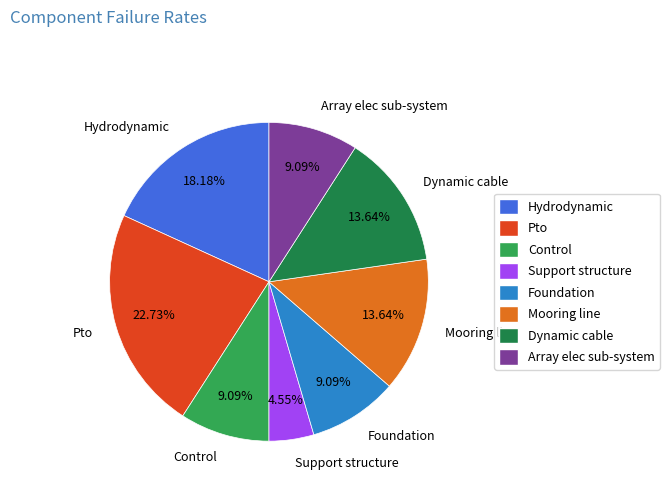

What percentage is the Support structure slice, to the nearest percent?

5%